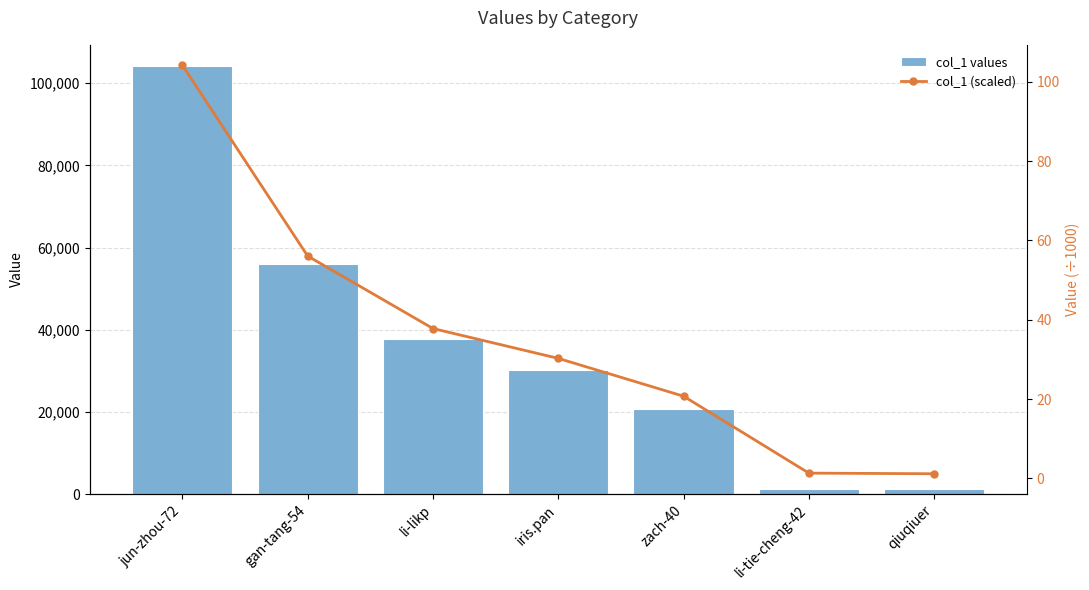

Reading right to left, extract all data points from this chart.

col_1 values: qiuqiuer=1193.0	li-tie-cheng-42=1351.0	zach-40=20737.0	iris.pan=30273.0	li-likp=37795.0	gan-tang-54=56064.0	jun-zhou-72=104151.0
col_1 (scaled): qiuqiuer=1.2	li-tie-cheng-42=1.4	zach-40=20.7	iris.pan=30.3	li-likp=37.8	gan-tang-54=56.1	jun-zhou-72=104.2